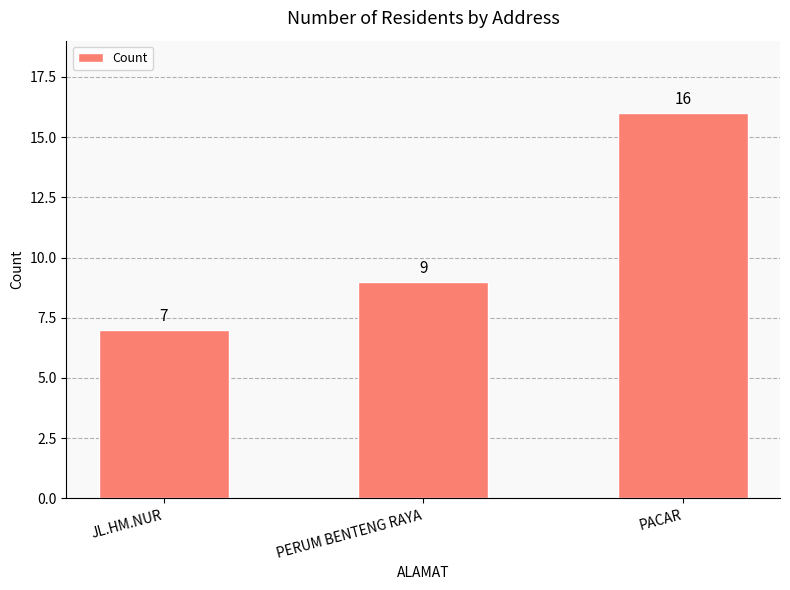

What is the ratio of the value at PACAR to the value at JL.HM.NUR?

2.3